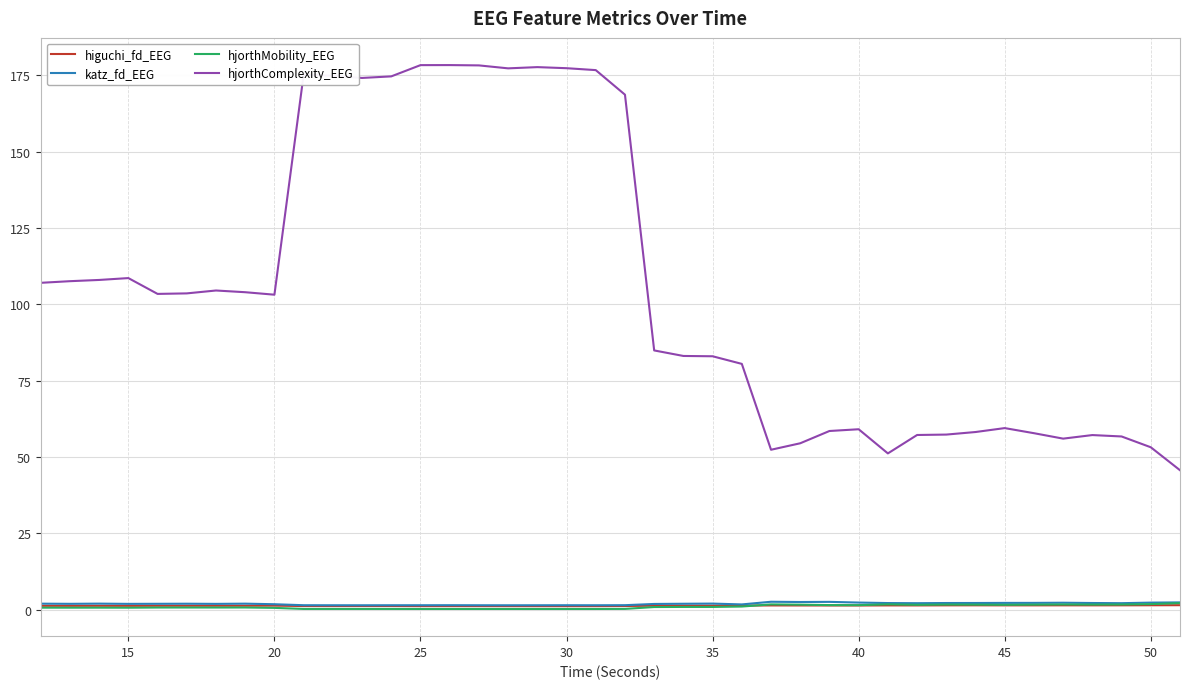

Which series has the largest total across all categories?

hjorthComplexity_EEG